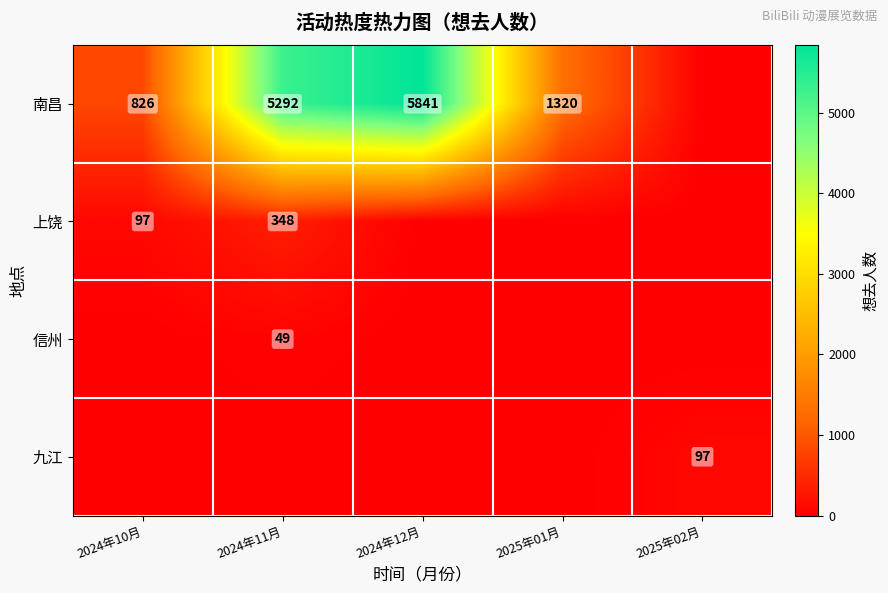

The value of 上饶 at 2024年10月 is 97. True or false?

True